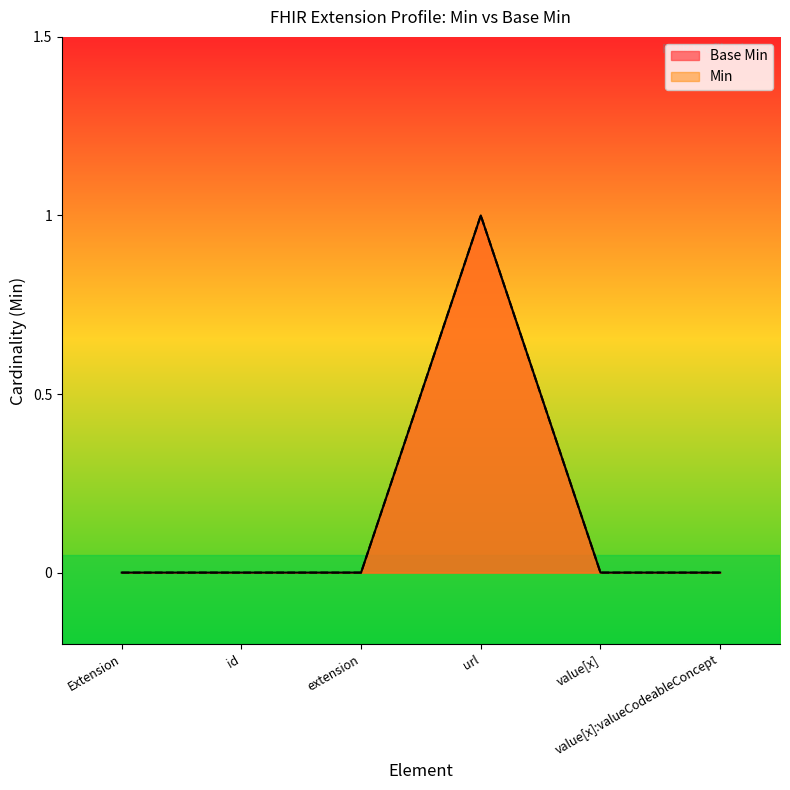

How many lines are shown in the chart?

2